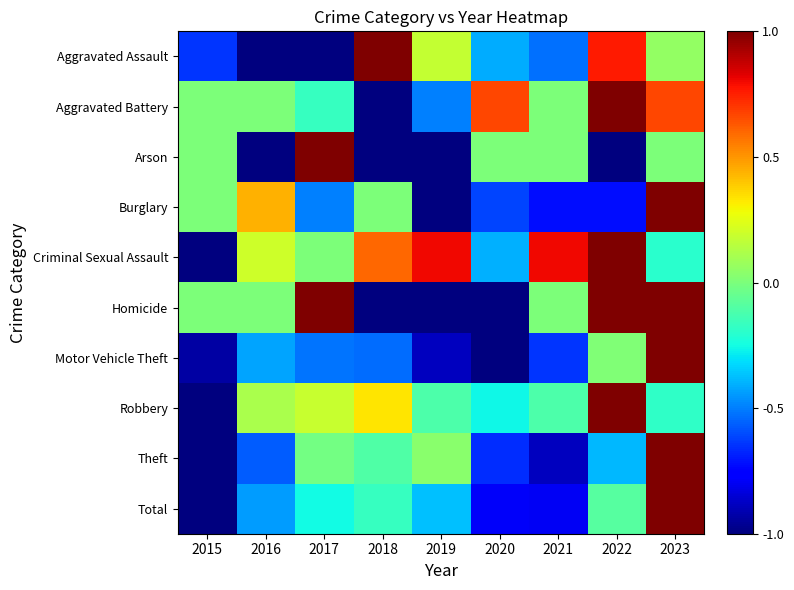

Reading left to right, extract all data points from this chart.

Aggravated Assault: 2015=-0.6	2016=-1.0	2017=-1.0	2018=1.0	2019=0.2	2020=-0.4	2021=-0.5	2022=0.8	2023=0.1
Aggravated Battery: 2015=0.0	2016=0.0	2017=-0.2	2018=-1.0	2019=-0.5	2020=0.7	2021=0.0	2022=1.0	2023=0.7
Arson: 2015=0.0	2016=-1.0	2017=1.0	2018=-1.0	2019=-1.0	2020=0.0	2021=0.0	2022=-1.0	2023=0.0
Burglary: 2015=0.0	2016=0.4	2017=-0.5	2018=0.0	2019=-1.0	2020=-0.6	2021=-0.7	2022=-0.7	2023=1.0
Criminal Sexual Assault: 2015=-1.0	2016=0.2	2017=0.0	2018=0.6	2019=0.8	2020=-0.4	2021=0.8	2022=1.0	2023=-0.2
Homicide: 2015=0.0	2016=0.0	2017=1.0	2018=-1.0	2019=-1.0	2020=-1.0	2021=0.0	2022=1.0	2023=1.0
Motor Vehicle Theft: 2015=-0.9	2016=-0.4	2017=-0.5	2018=-0.5	2019=-0.9	2020=-1.0	2021=-0.6	2022=0.0	2023=1.0
Robbery: 2015=-1.0	2016=0.1	2017=0.2	2018=0.3	2019=-0.1	2020=-0.3	2021=-0.1	2022=1.0	2023=-0.2
Theft: 2015=-1.0	2016=-0.6	2017=-0.0	2018=-0.1	2019=0.0	2020=-0.7	2021=-0.9	2022=-0.4	2023=1.0
Total: 2015=-1.0	2016=-0.4	2017=-0.3	2018=-0.2	2019=-0.4	2020=-0.8	2021=-0.8	2022=-0.1	2023=1.0